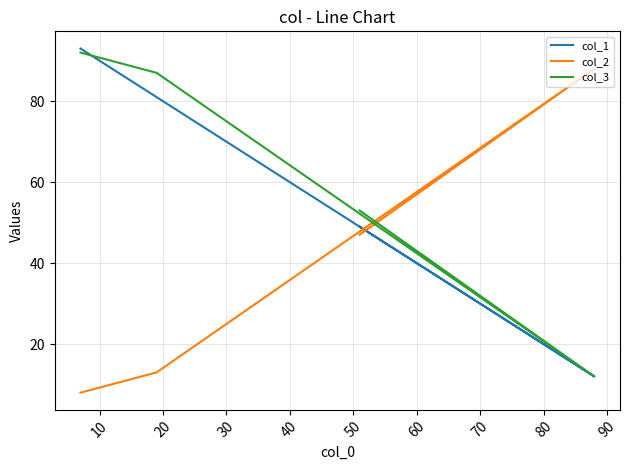

What is the maximum value shown in the chart?

93